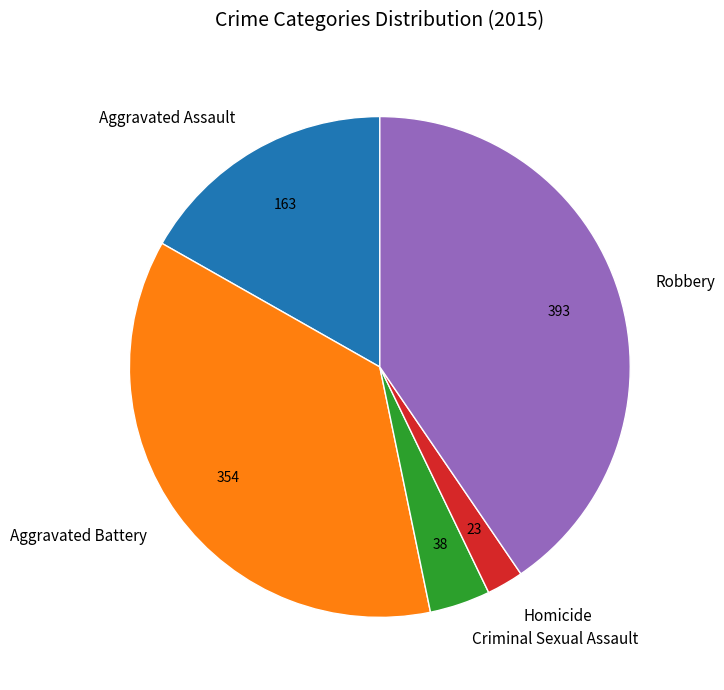

Count the number of slices in the pie.

5